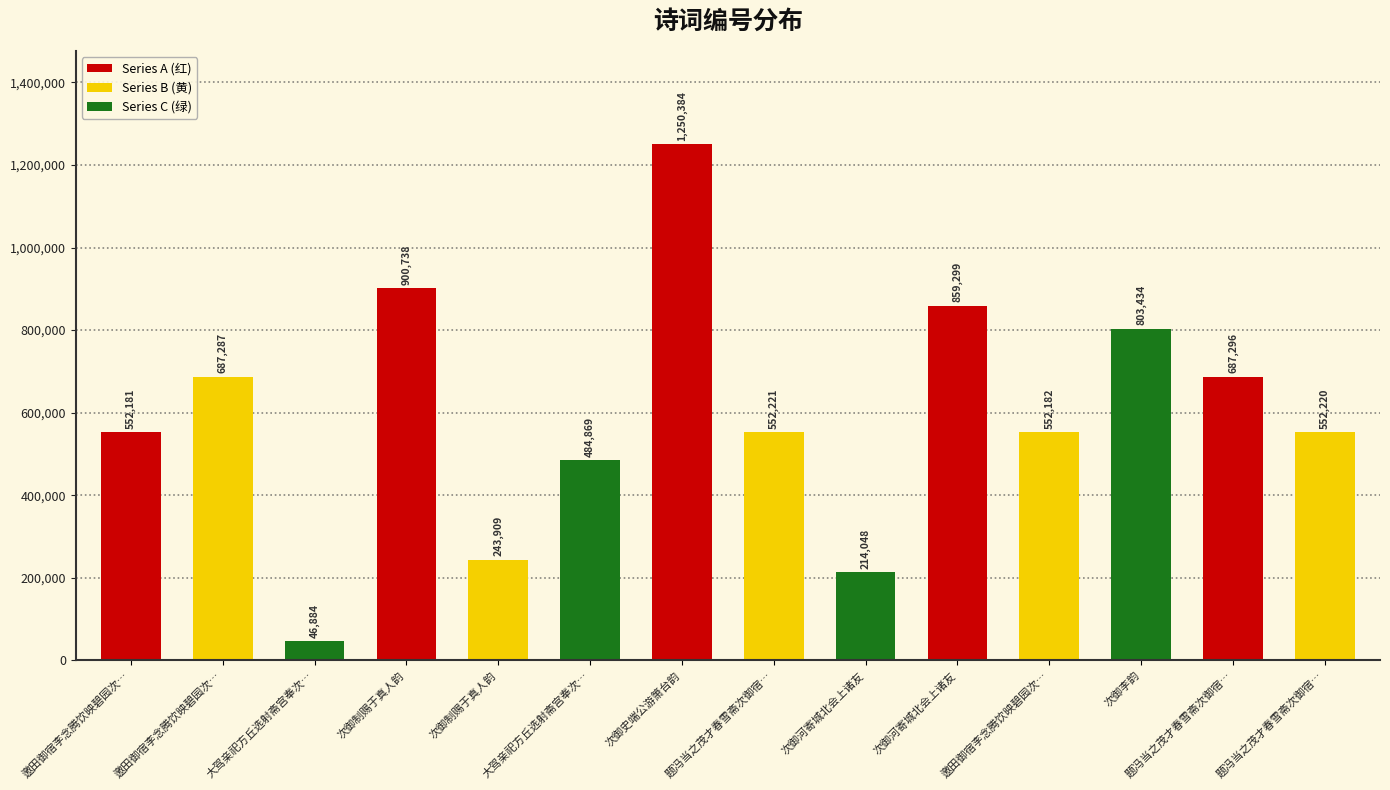

How many bars are there in total?

14